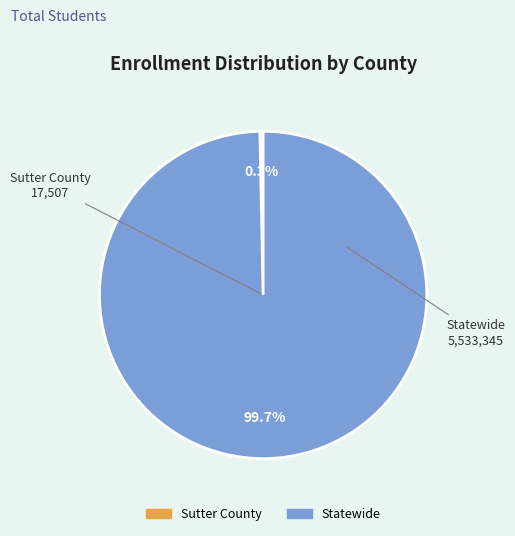

To the nearest percent, what is the average slice percentage?

50%